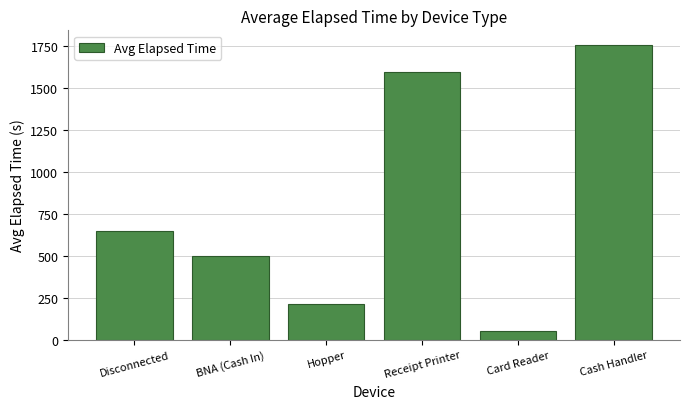

What is the label of the 6th bar from the left?

Cash Handler